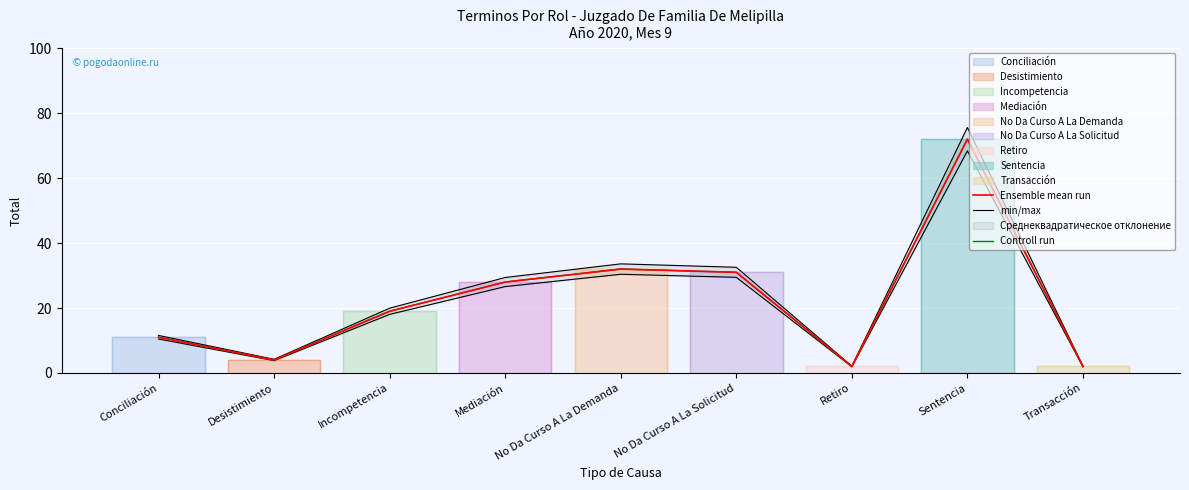

What is the value of the Ensemble mean run point at the 5th from the left?

32.0